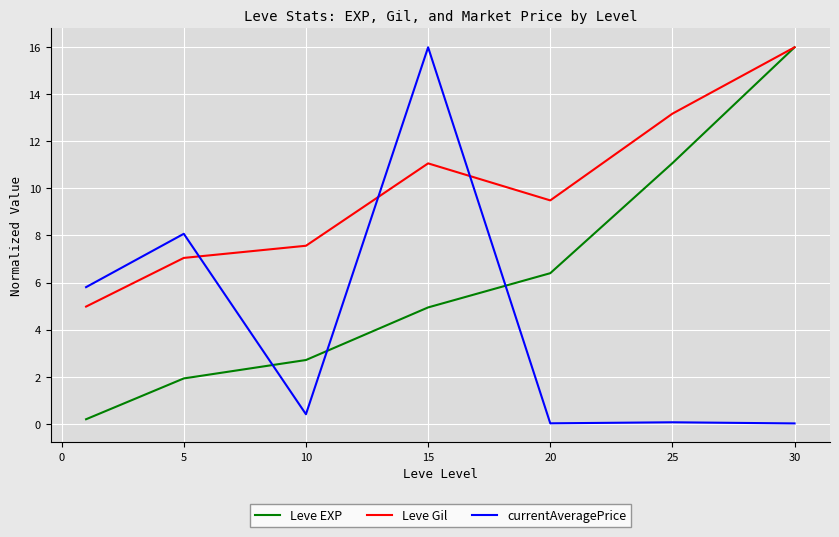

What is the maximum value shown in the chart?

16.0